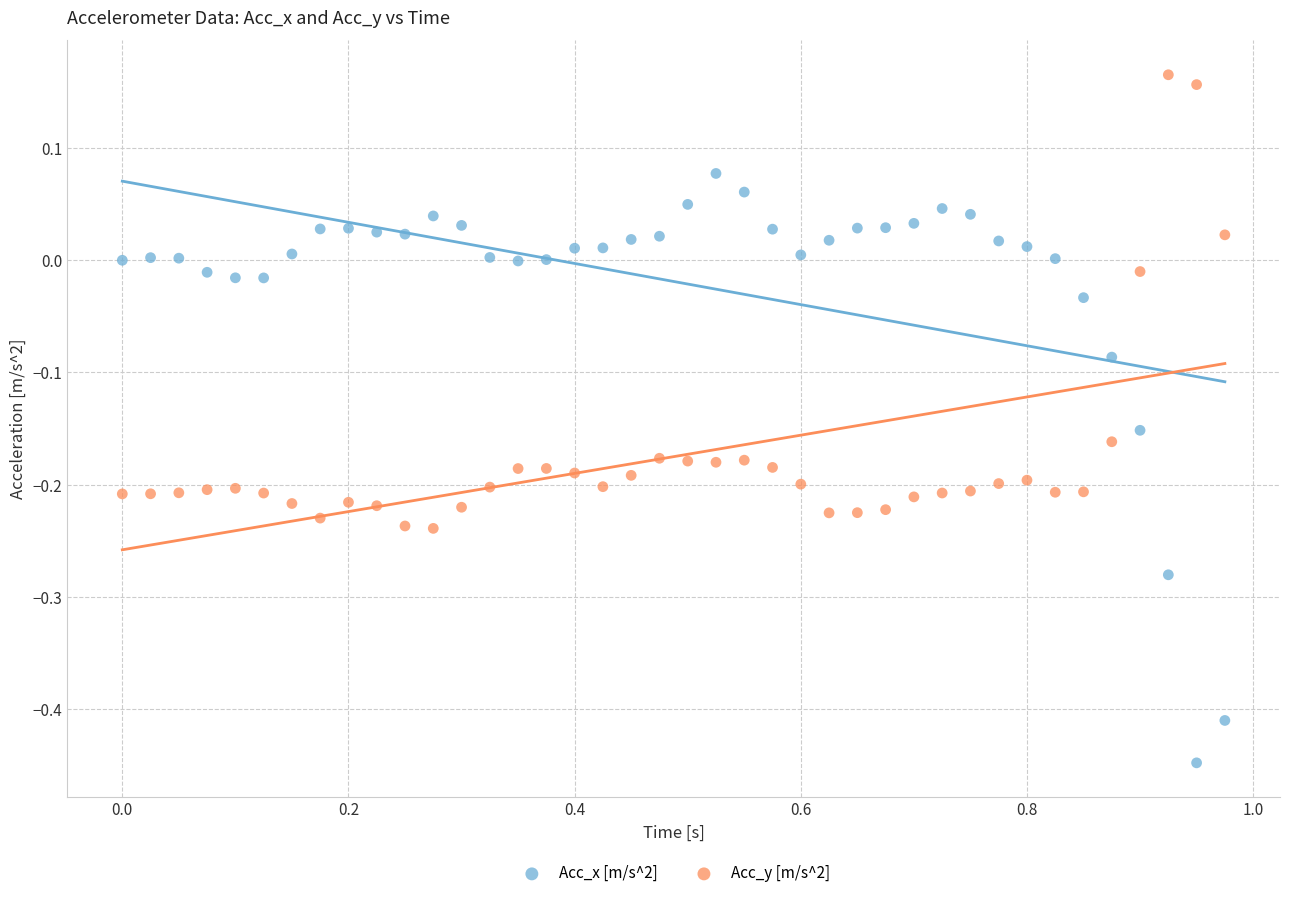

Across all data points, what is the range of X values (max minus min)?

1.0